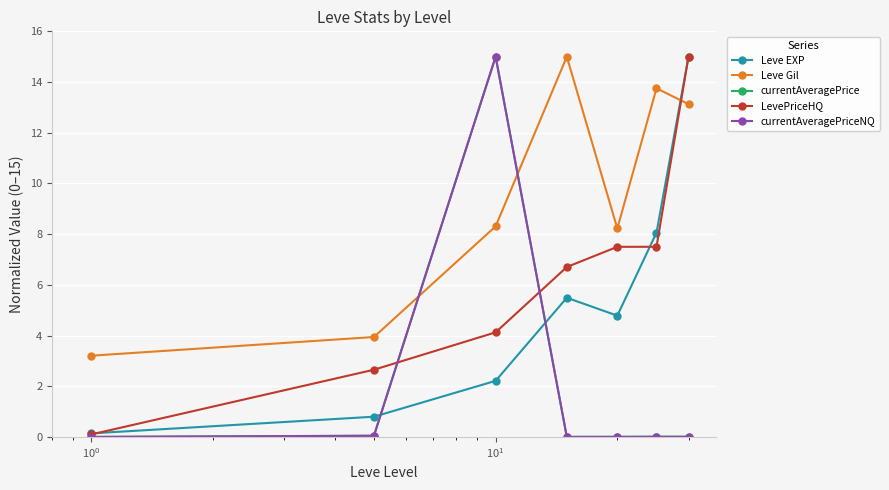

True or false: LevePriceHQ has more than 2 interior local peaks.

False